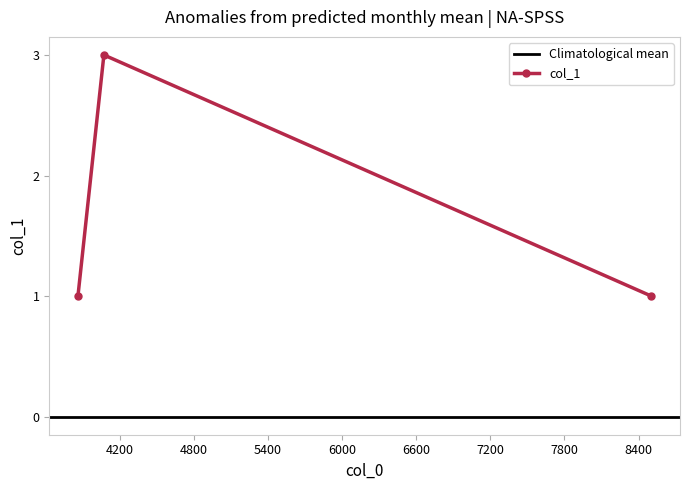

The chart shows a value of 2 at 4071. True or false?

False